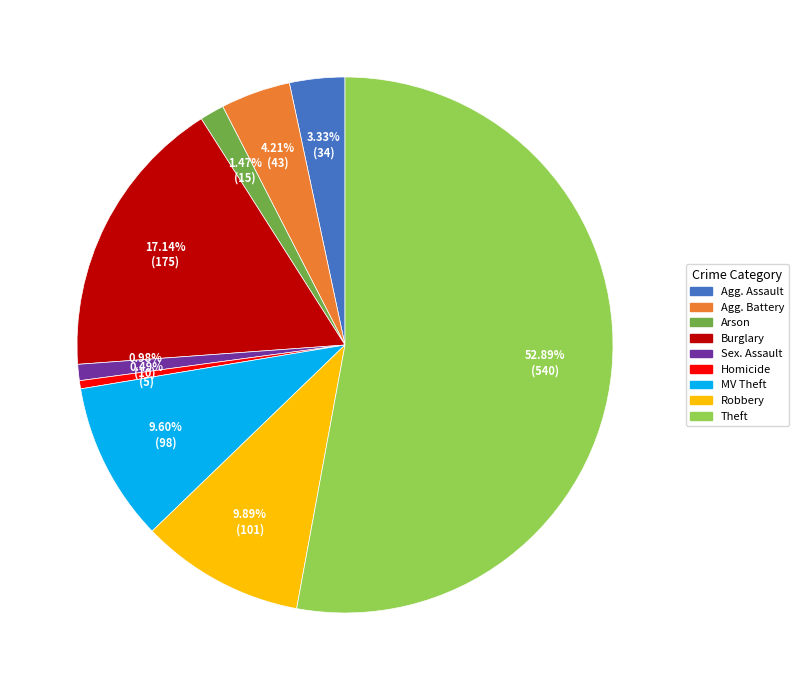

Does any single category account for the majority?

Yes